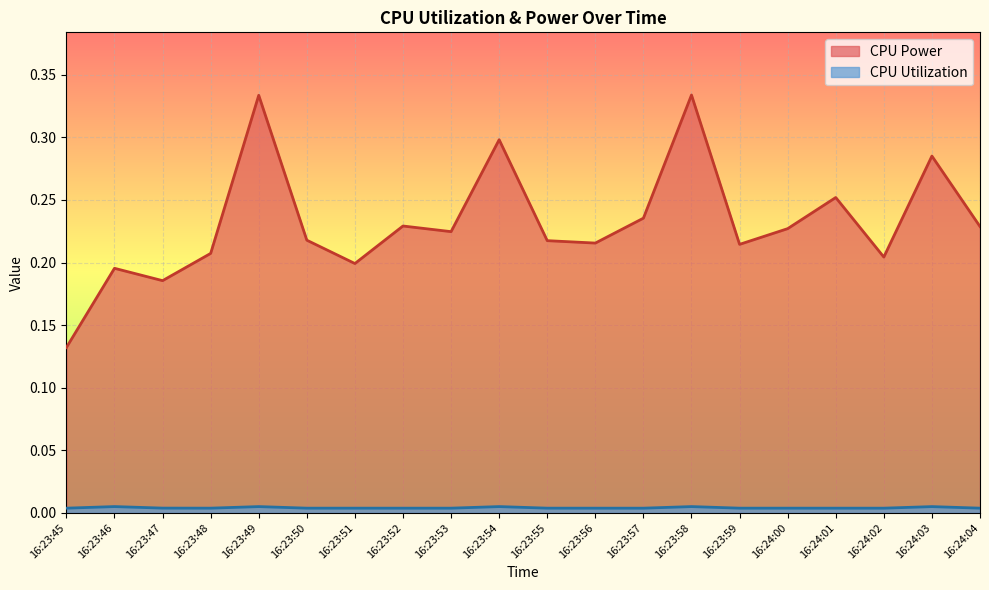

Where is CPU Power nearest to the value 0?

16:23:45